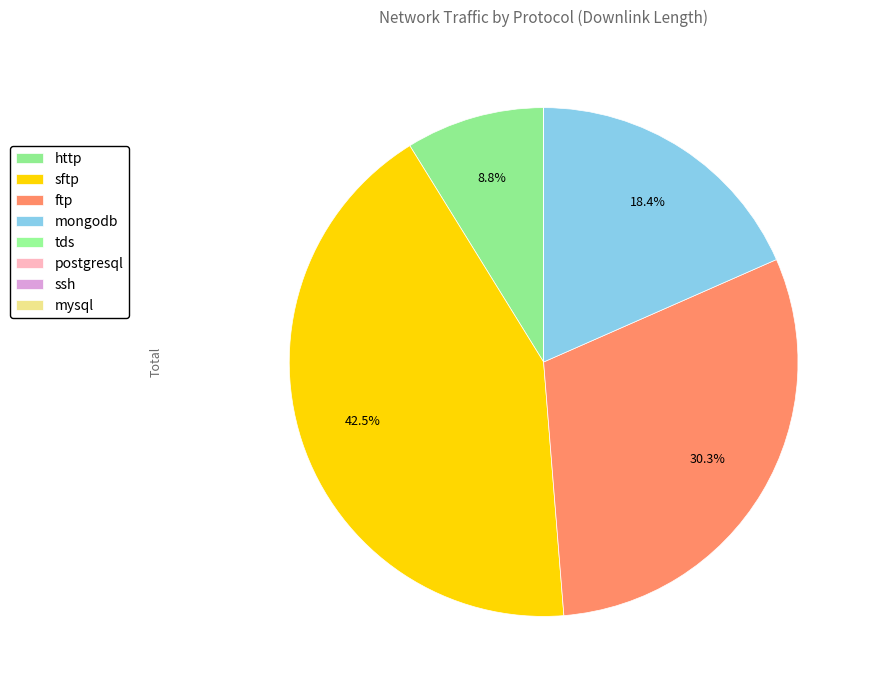

To the nearest percent, what is the average slice percentage?

12%